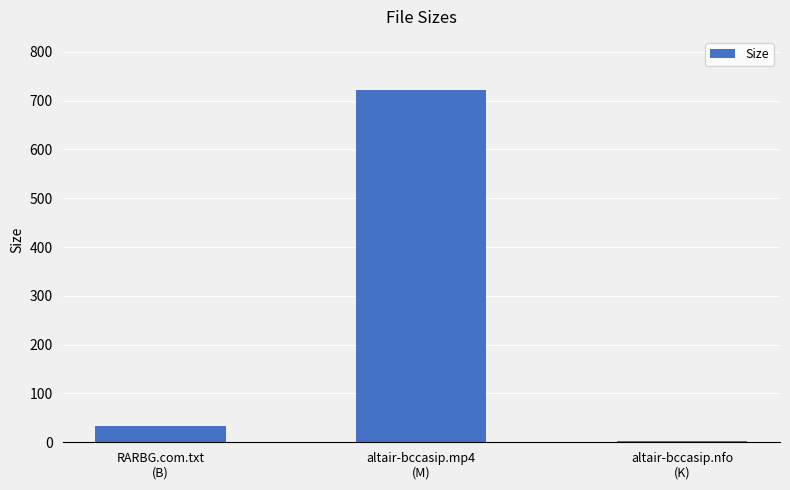

Approximately how many times larger is the value at altair-bccasip.mp4
(M) compared to RARBG.com.txt
(B)?

21.2